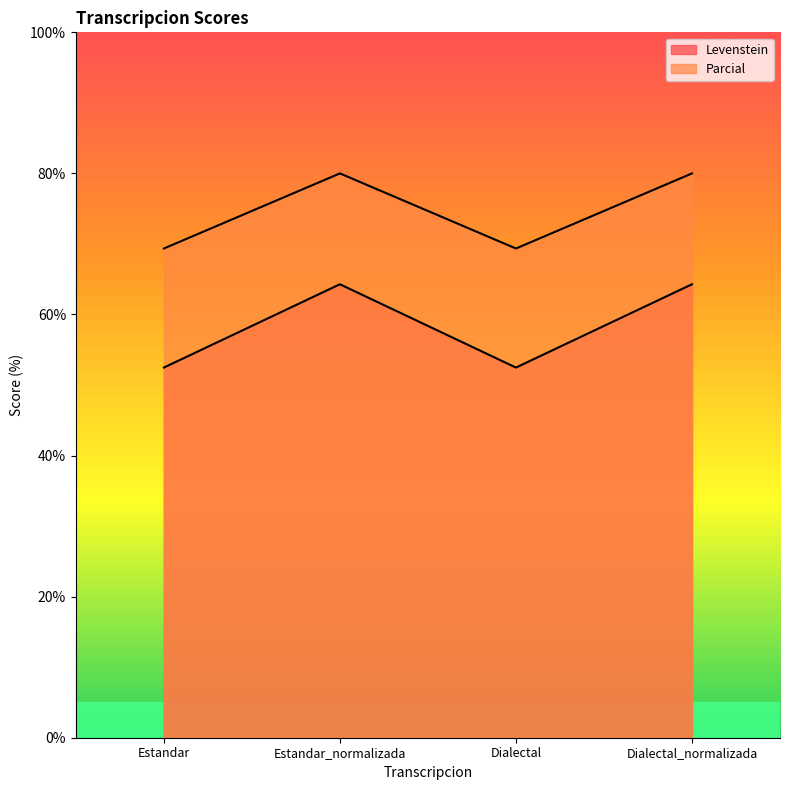

What is the difference between the second highest and second lowest values in the Levenstein series?

11.8